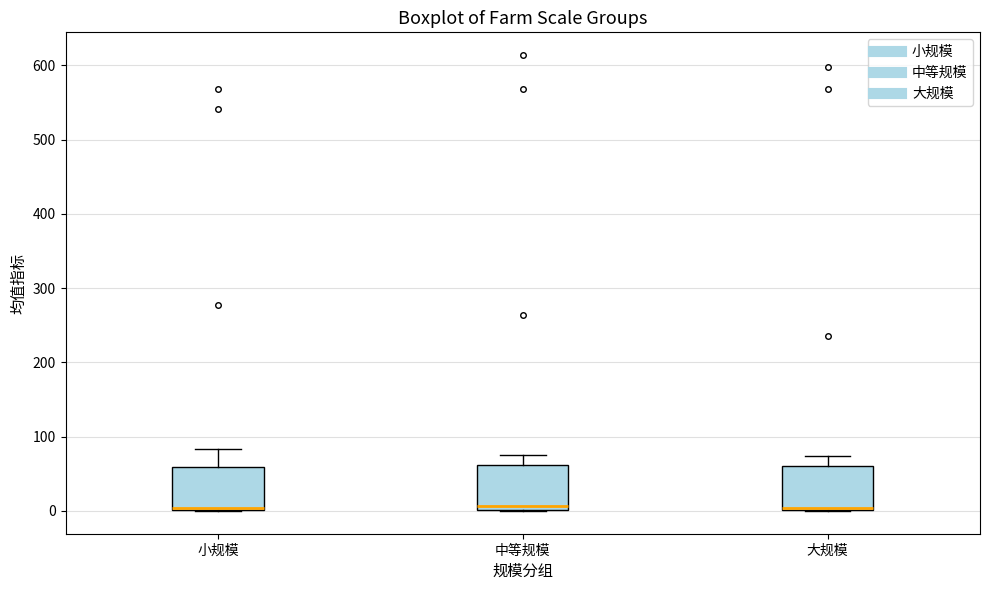

Reading left to right, read every box against the y-axis: the position of its median line, the range the box covers, and the ends of its whiskers. The values are not printed on the chart, so give them approximately, as read against the axis.

小规模: median 0 (just above the box's lower edge), box 0 to 60, whiskers 0 to 80
中等规模: median 10, box 0 to 60, whiskers 0 to 80
大规模: median 0 (just above the box's lower edge), box 0 to 60, whiskers 0 to 70